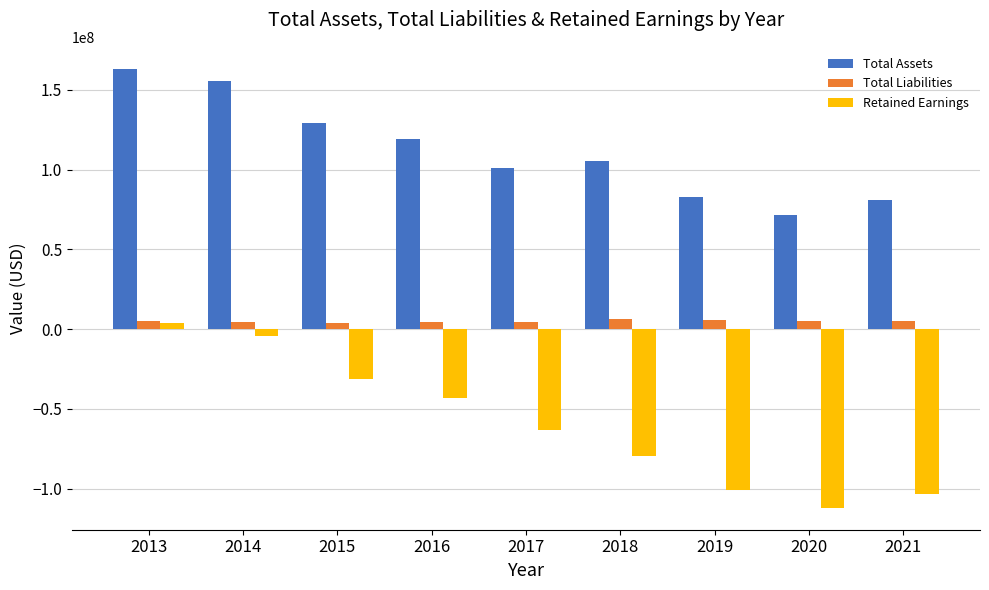

Rank the series at 2015 from highest to lowest value.

Total Assets, Total Liabilities, Retained Earnings